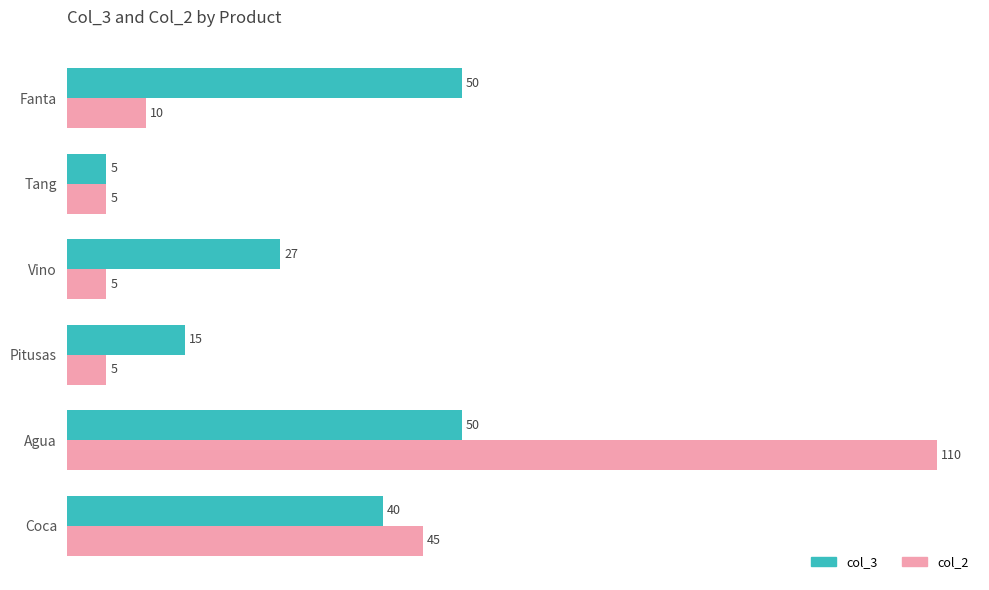

What is the sum of the col_3 values at Pitusas and Coca?

55